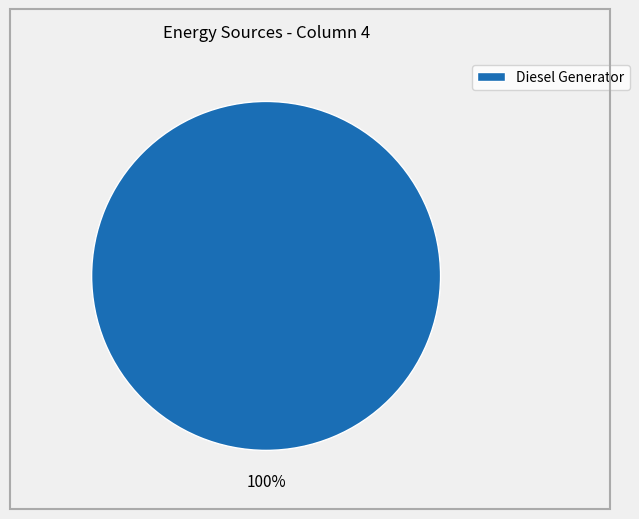

Does any single category account for the majority?

Yes